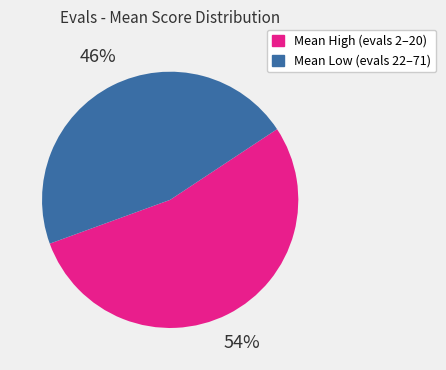

Which category accounts for the majority?

Mean High (evals 2–20)